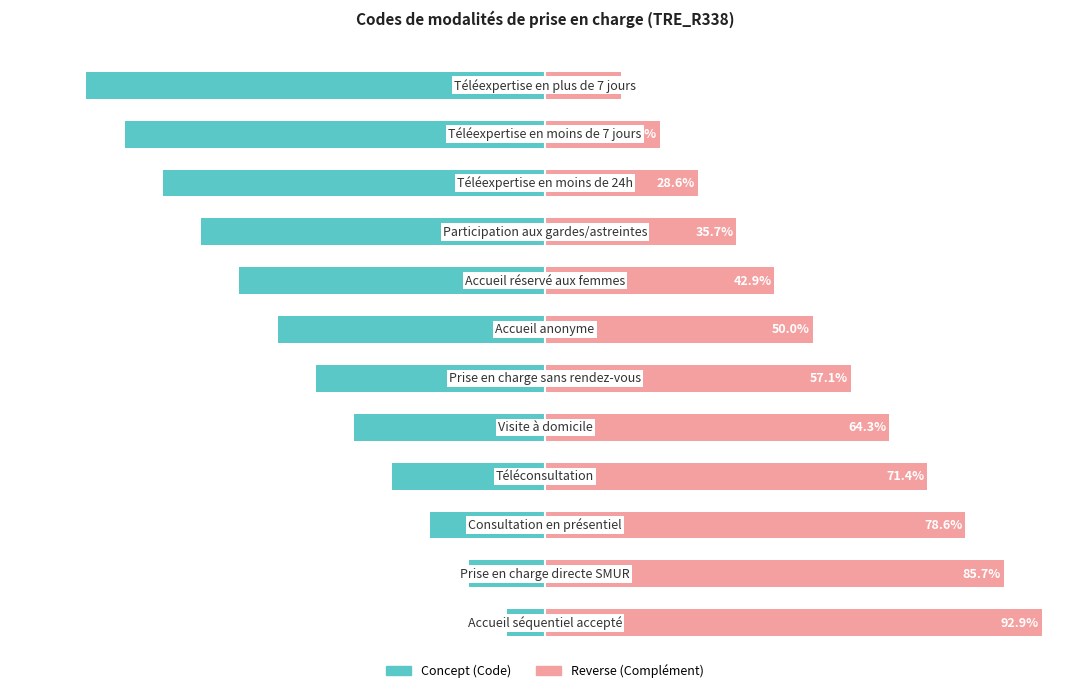

The Concept (Code) series shows -39.9 at 10. True or false?

False